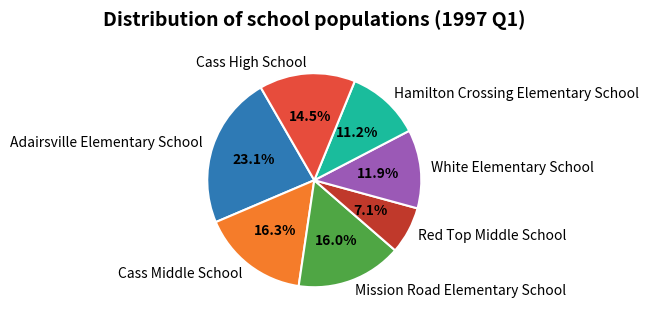

What is the largest slice in the pie chart?

Adairsville Elementary School